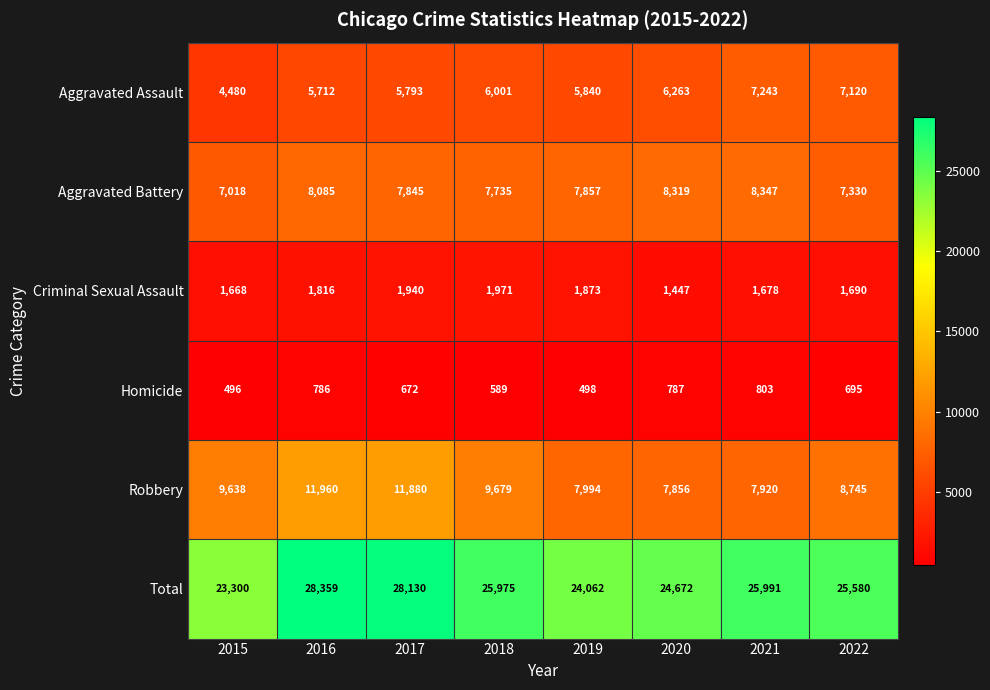

What is the difference between the Aggravated Assault values at 2019 and 2016?

128